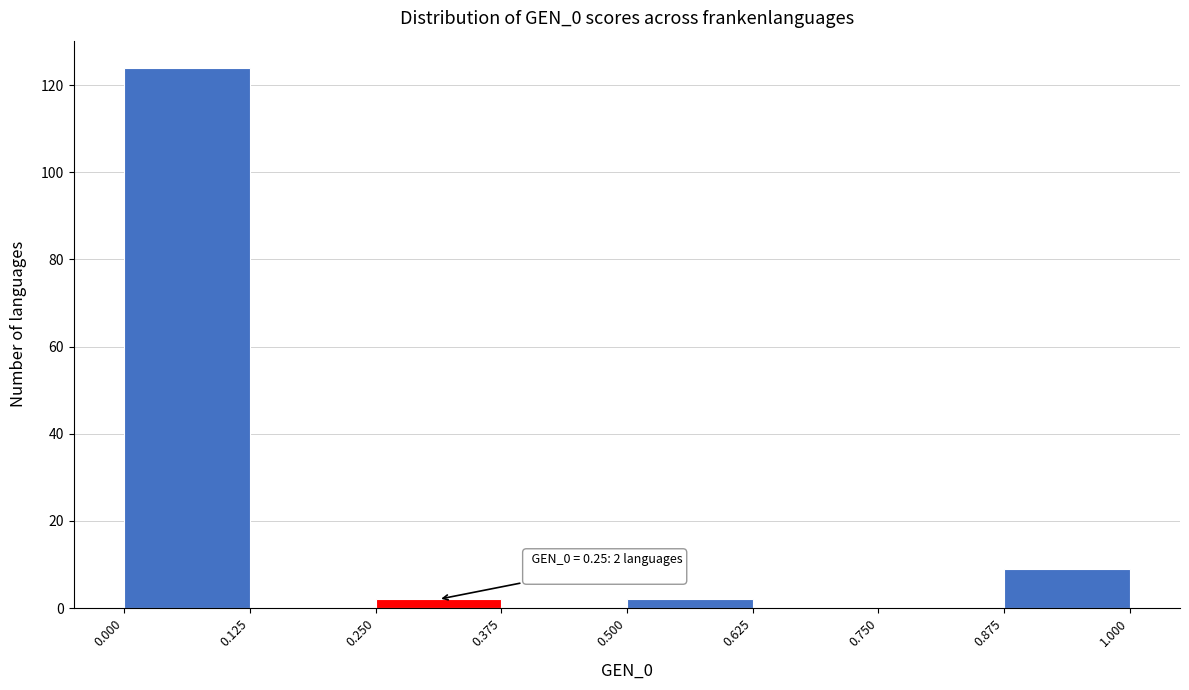

Which range on the x-axis has the tallest bar?

0.000 to 0.125